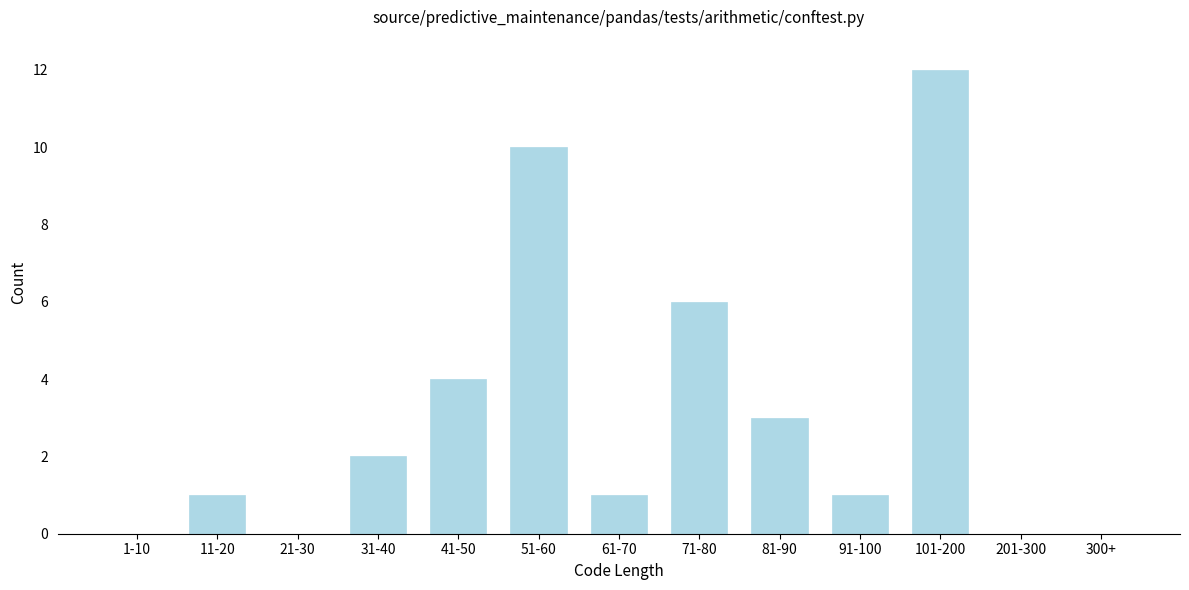

Reading right to left, what are all the values shown in this chart?

300+=0	201-300=0	101-200=12	91-100=1	81-90=3	71-80=6	61-70=1	51-60=10	41-50=4	31-40=2	21-30=0	11-20=1	1-10=0